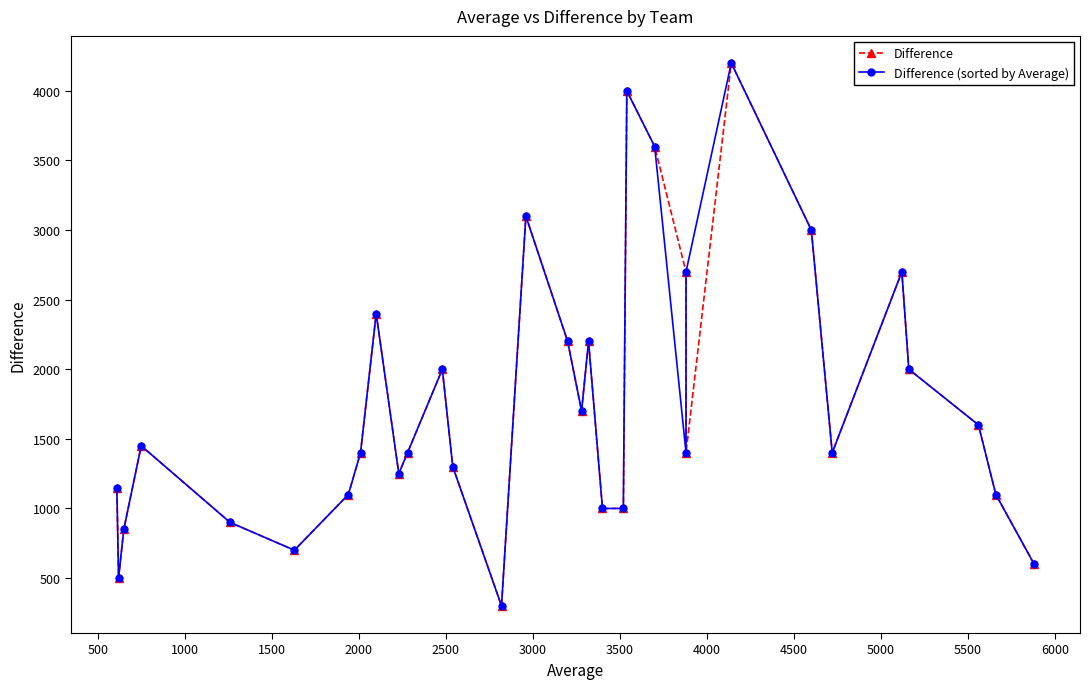

True or false: Difference (sorted by Average) and Difference intersect in this chart.

True